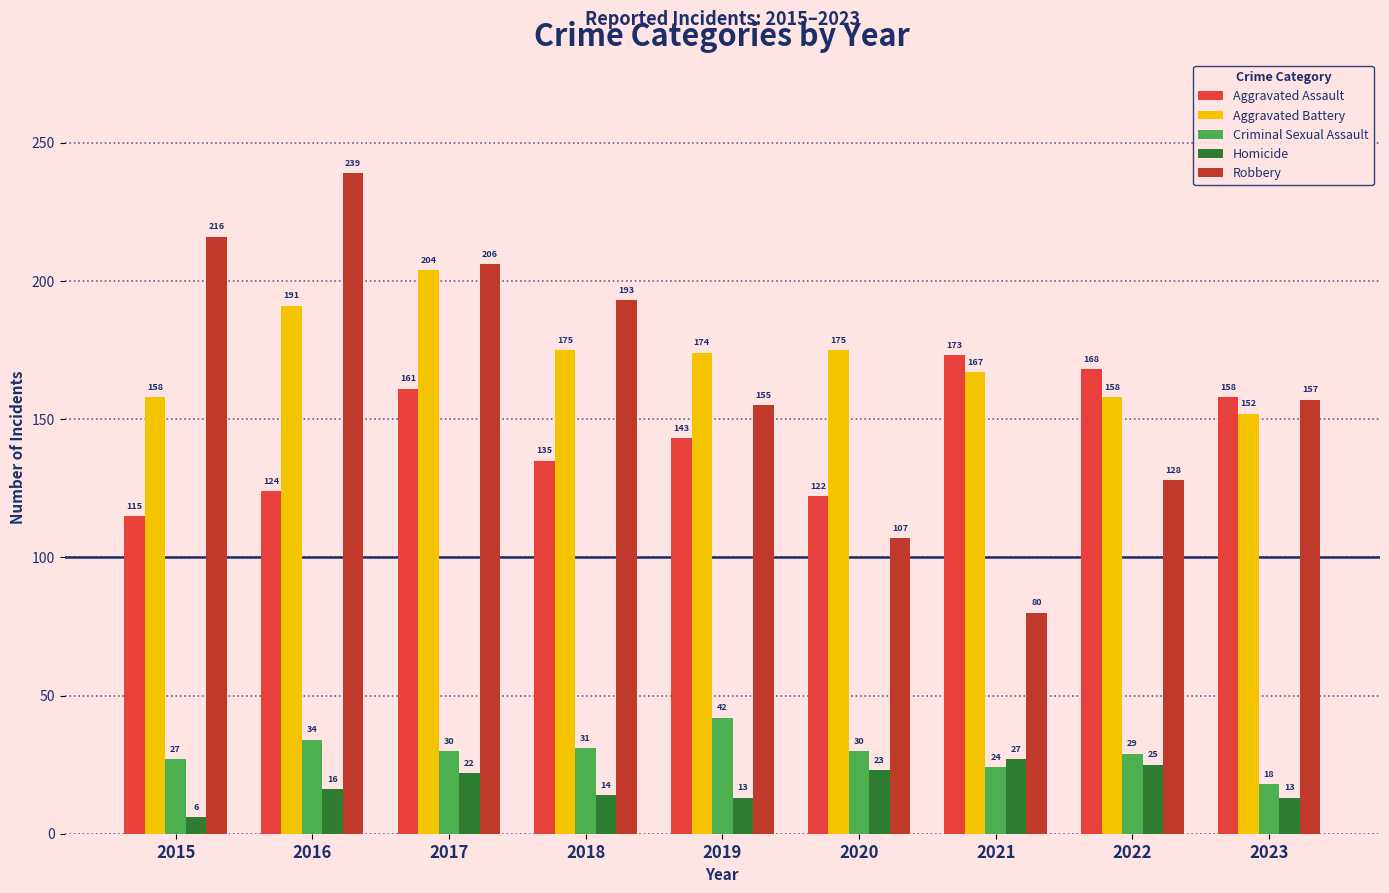

Where does the Aggravated Assault series first go above 143?

2017